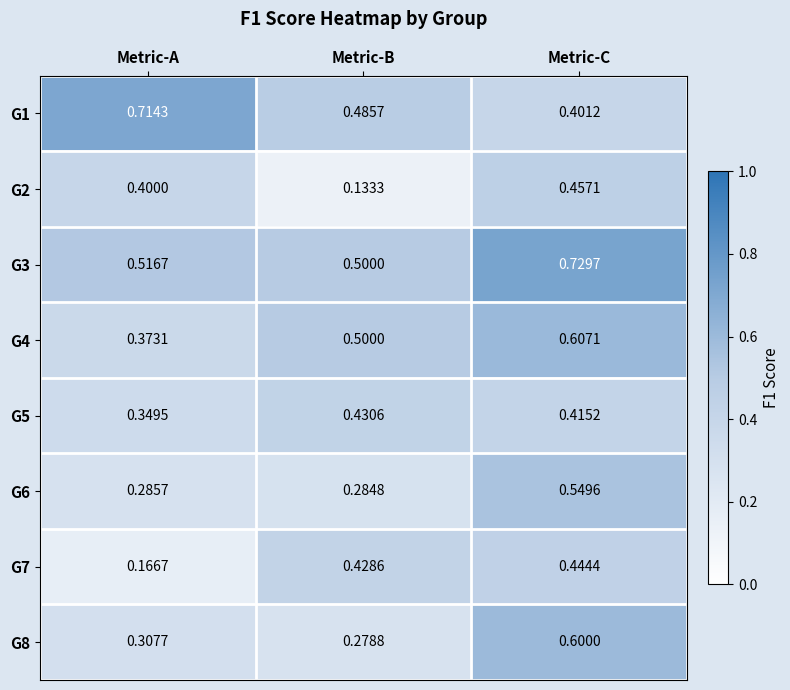

At which category is the sum across all series the highest?

Metric-C